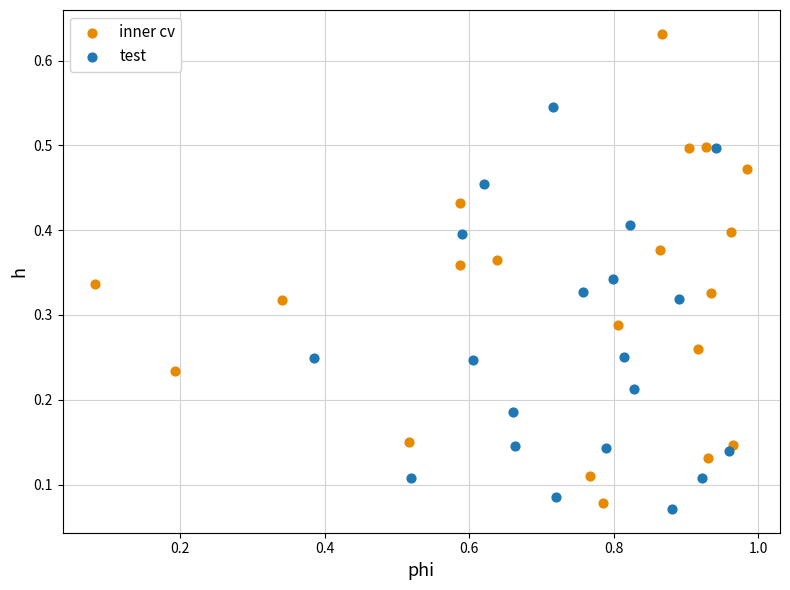

What are all the series names shown in the legend?

inner cv, test